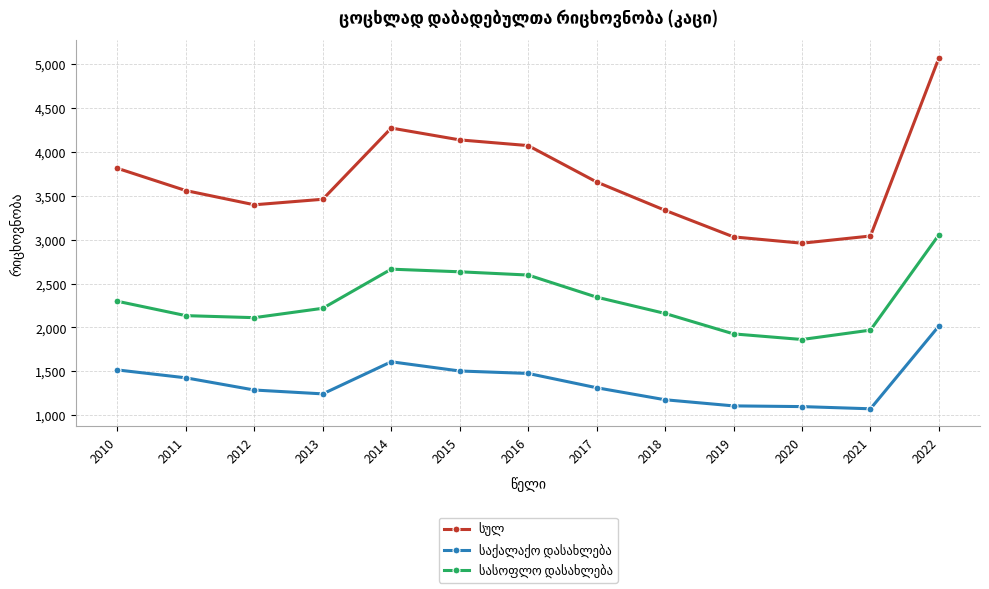

How many data points does each series have?

13